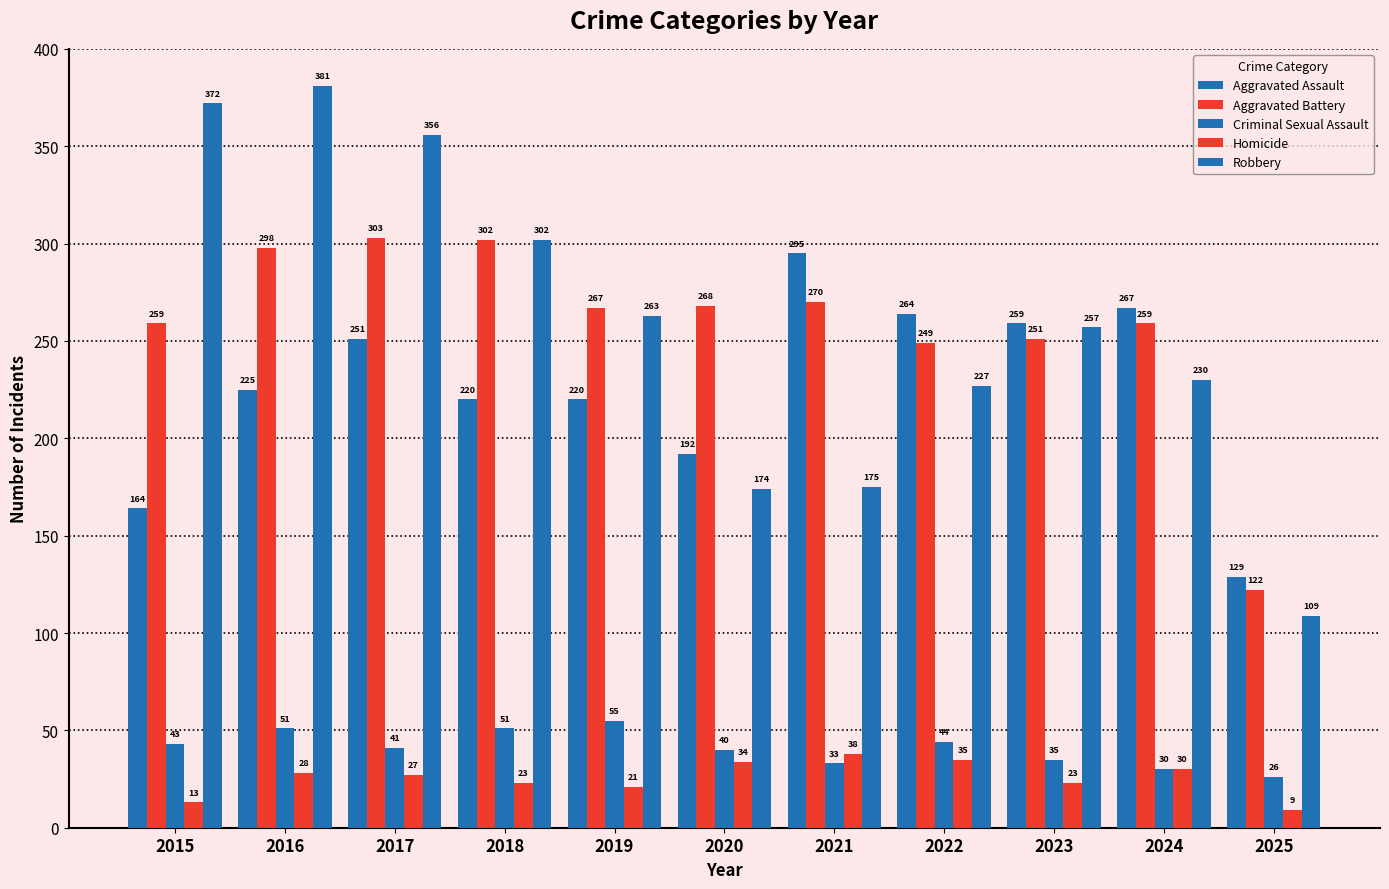

What is the sum of the Robbery values at 2017 and 2019?

619